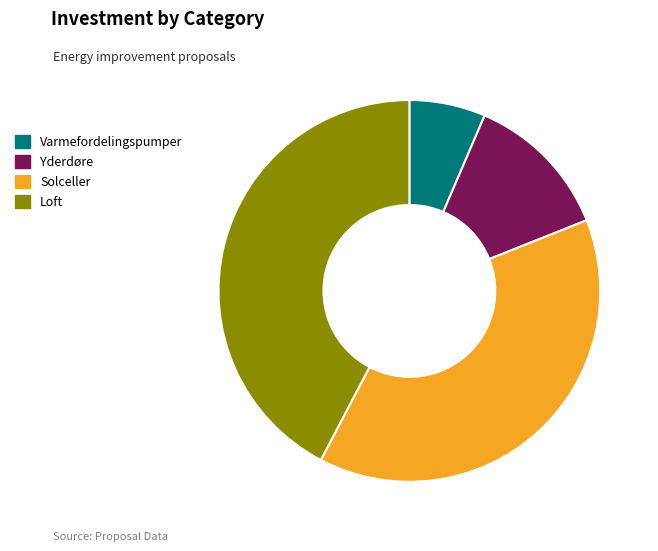

Does Yderdøre account for over 50% of the chart?

No